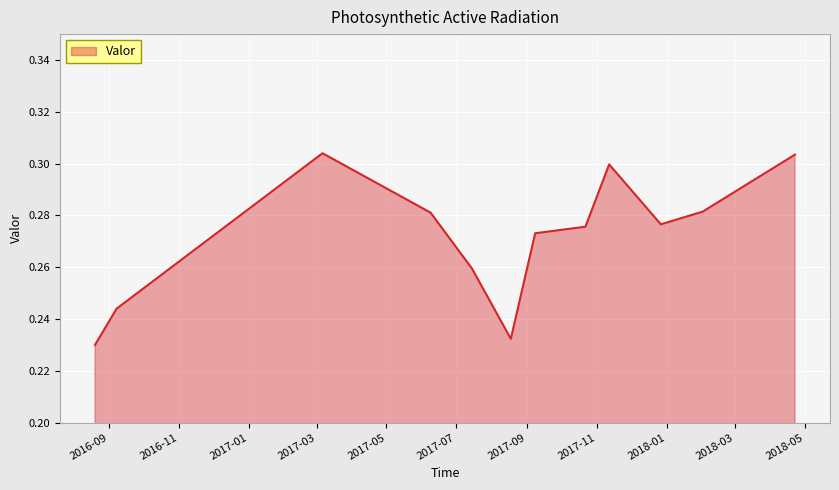

How many points are lower than both their immediate neighbors (excluding endpoints)?

2